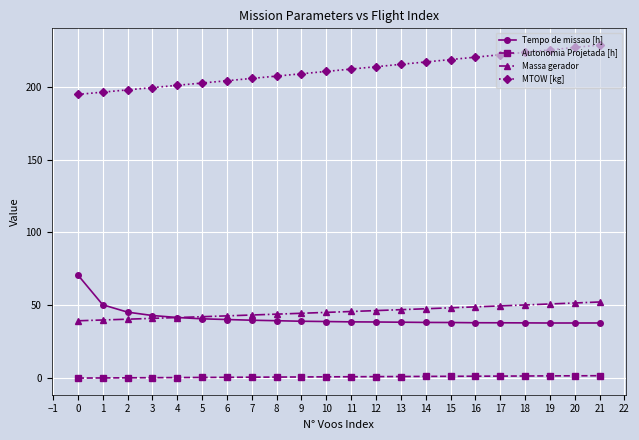

How many data points does each series have?

22